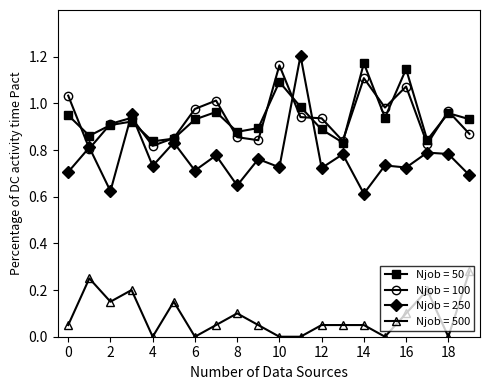

Which series has the widest spread of values?

Njob = 250